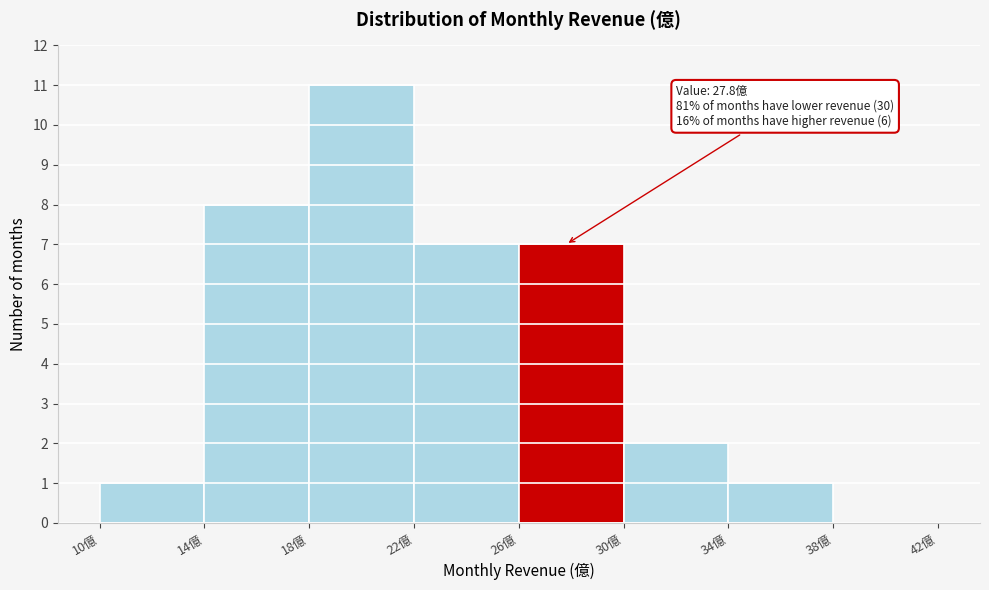

Over which range of the x-axis is the bar tallest?

18 to 22